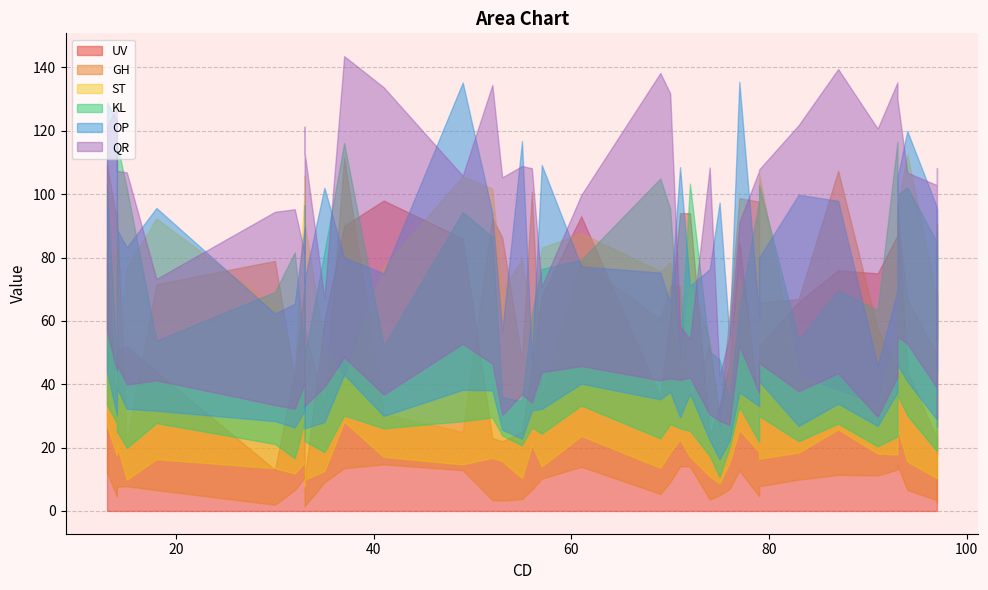

Which series has the largest total across all categories?

QR